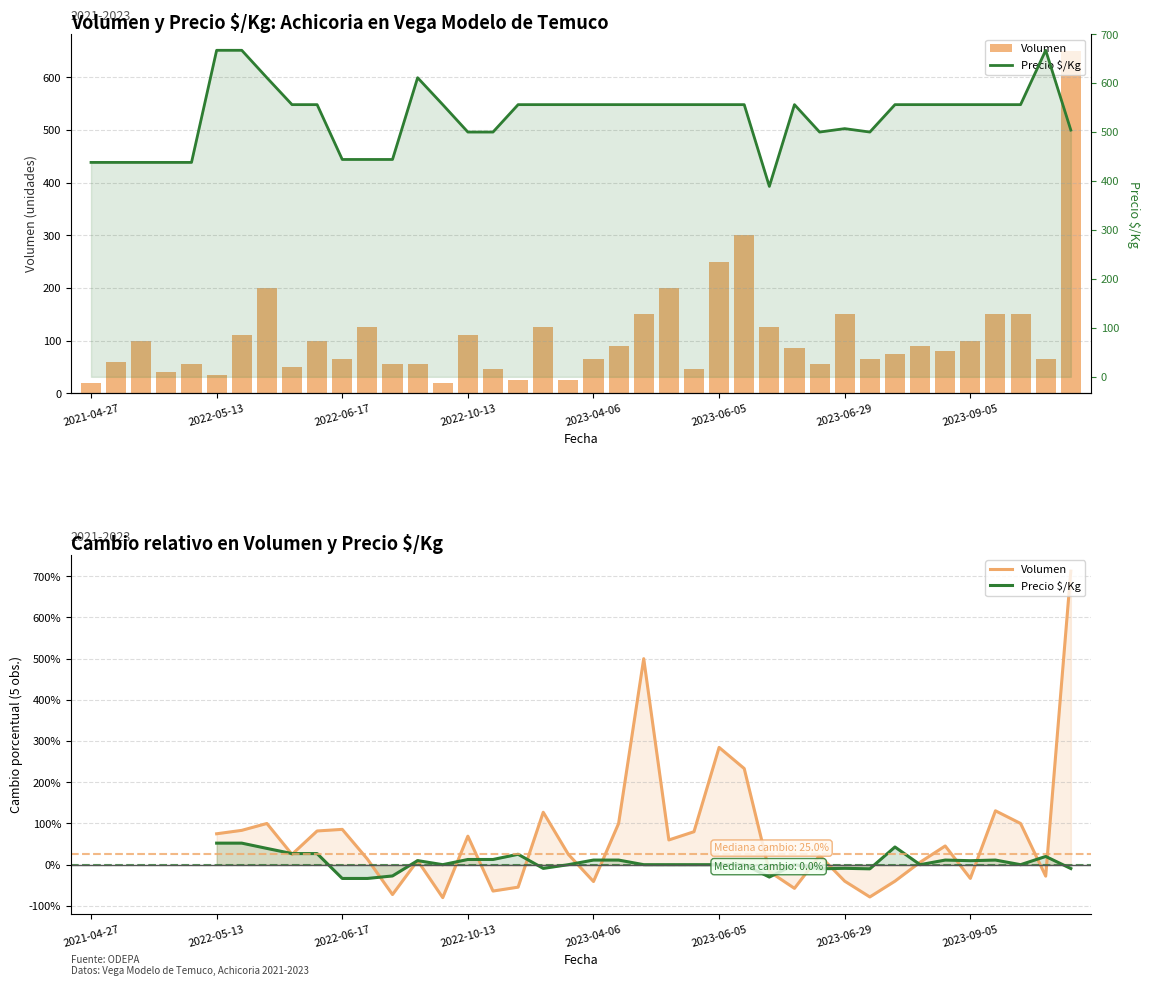

What position from the right is 33?

7